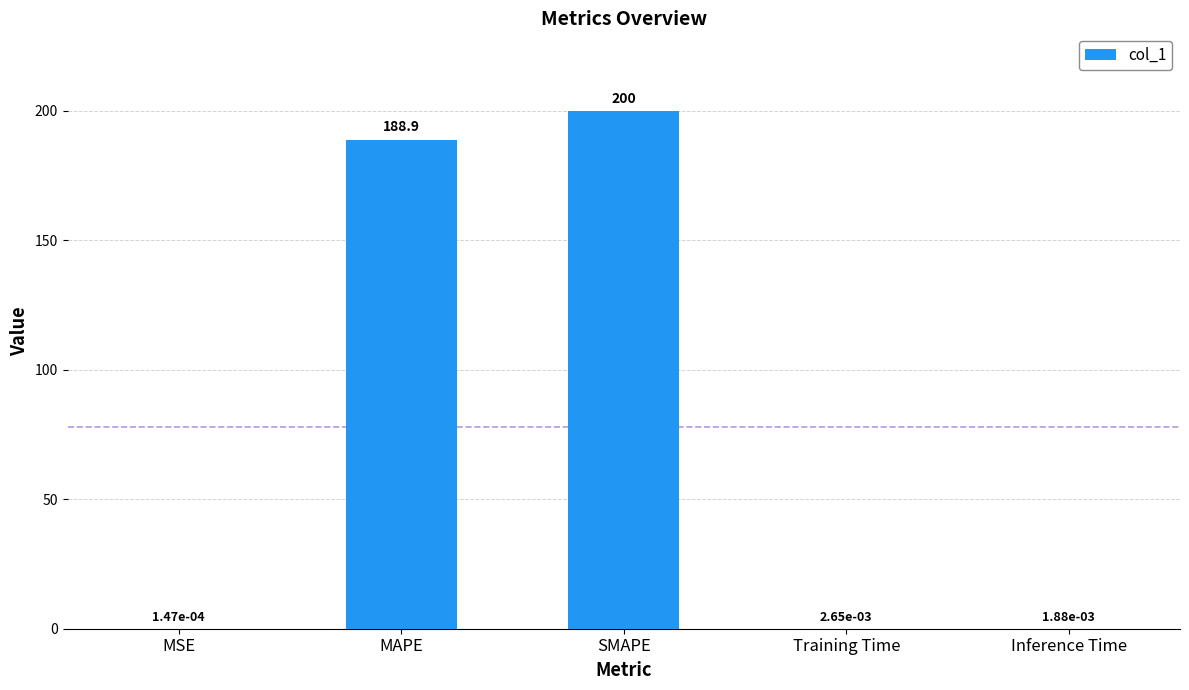

Where is the data nearest to the value 100?

MAPE